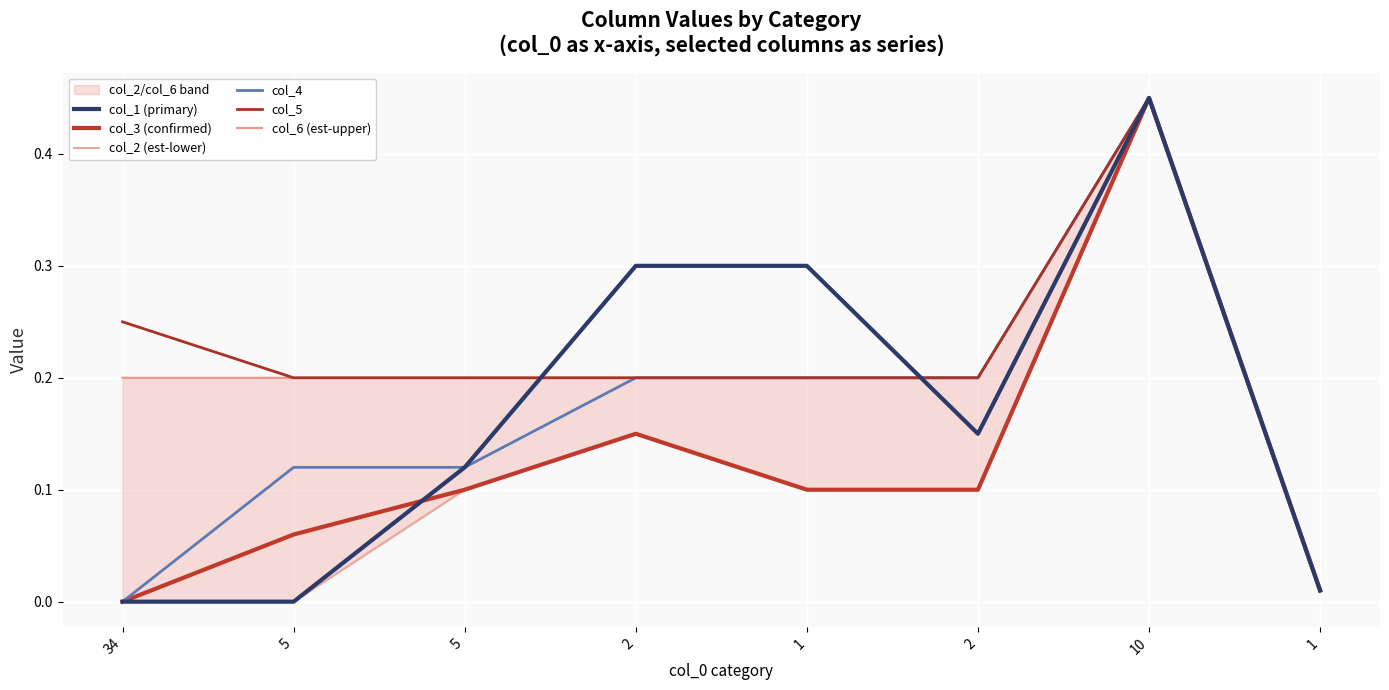

What is the label of the 7th point from the right?

5